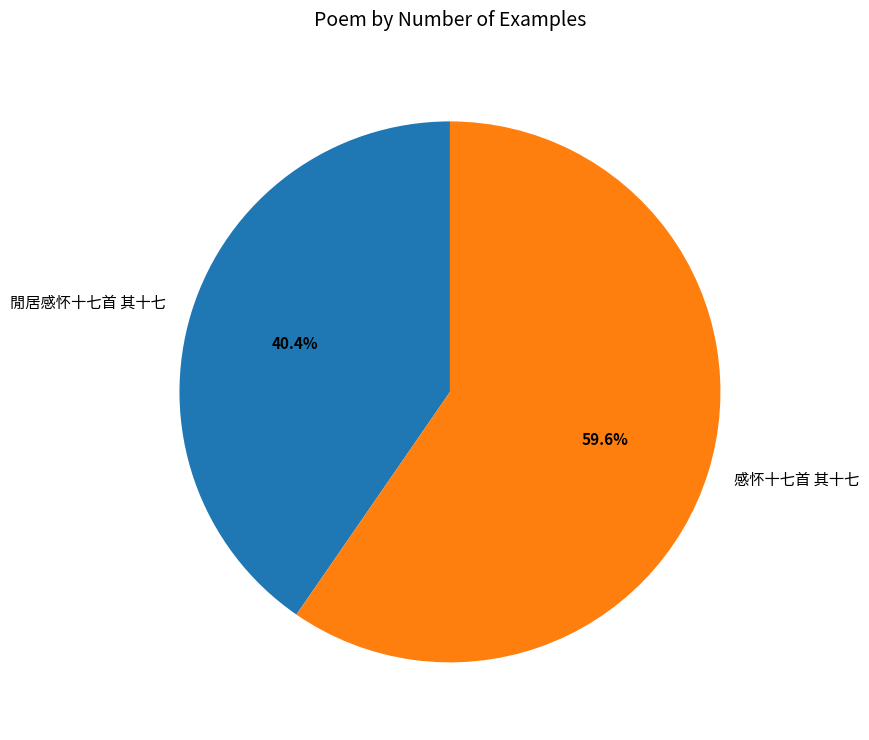

The 感怀十七首 其十七 slice represents 65% of the pie. True or false?

False